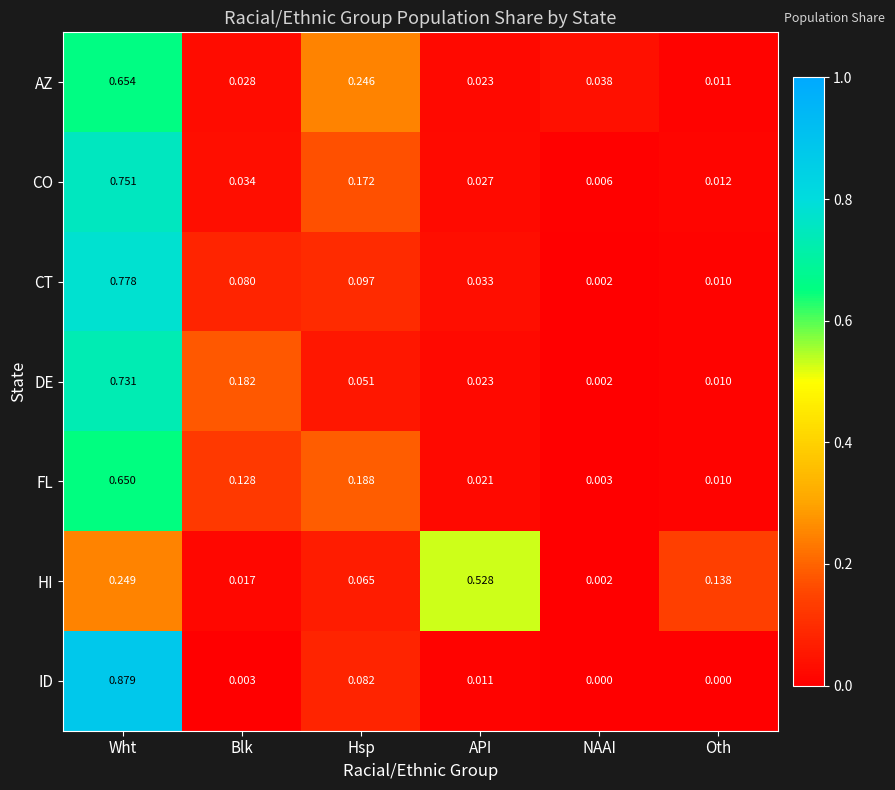

Which category has the highest value across all series?

Wht